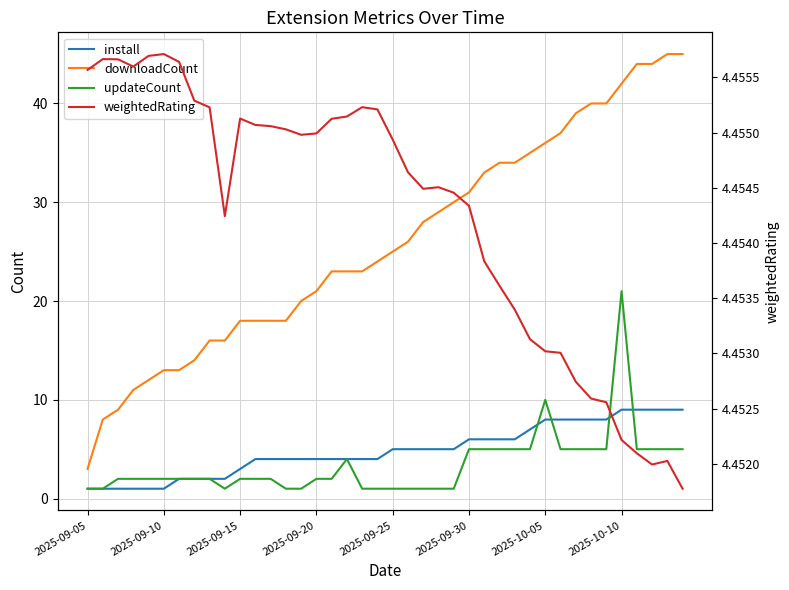

What is the difference between the maximum and second lowest values in the updateCount series?

20.0